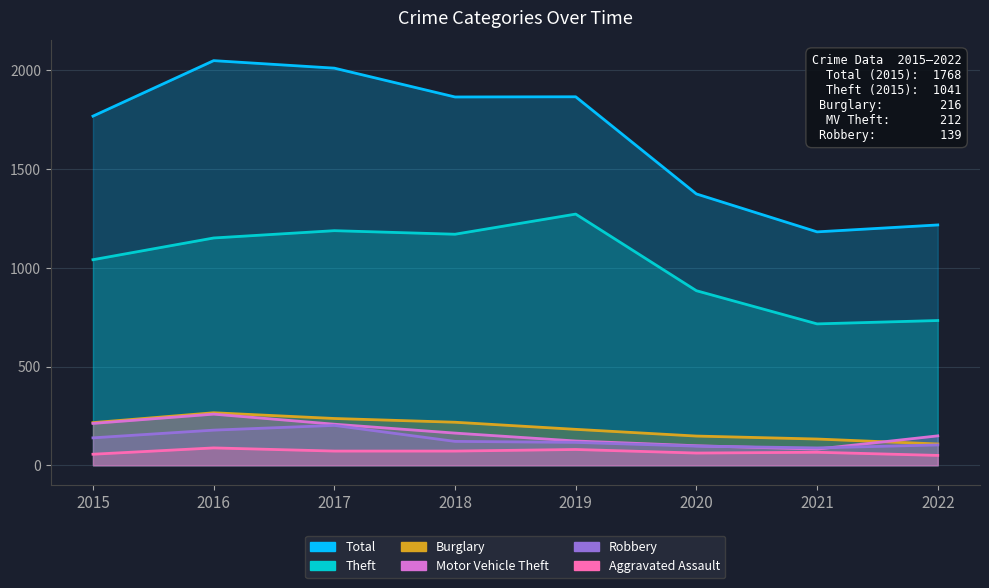

List the series in order of their peak value, lowest first.

Aggravated Assault, Robbery, Motor Vehicle Theft, Burglary, Theft, Total